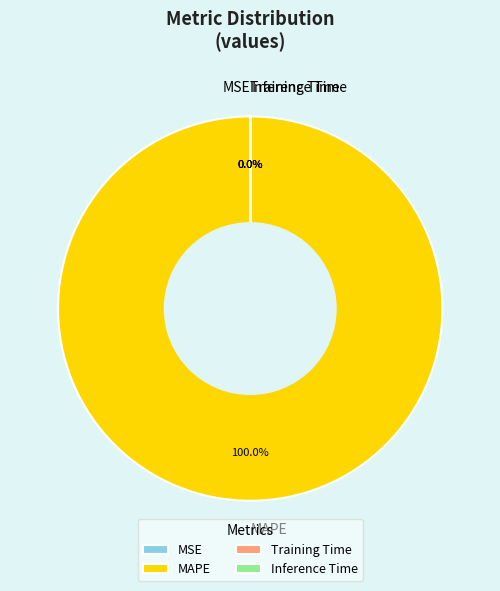

Is there a majority slice in this chart?

Yes